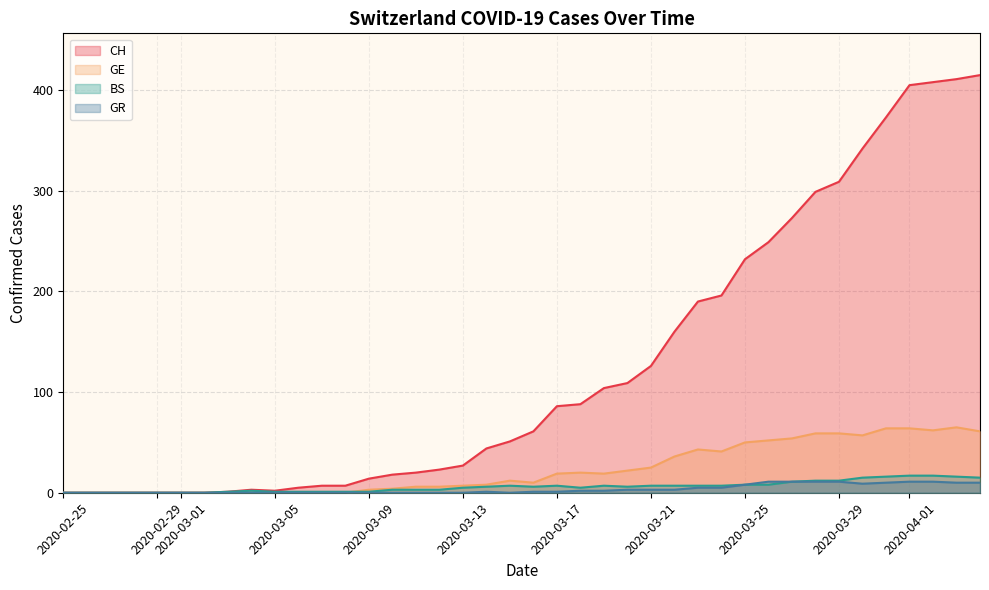

True or false: BS and CH intersect in this chart.

False